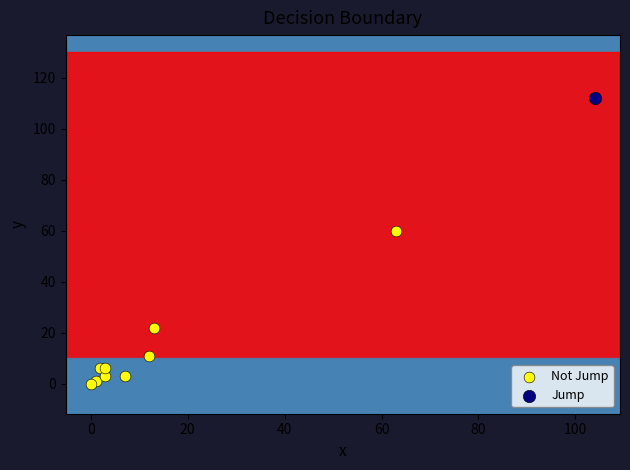

What are all the series names shown in the legend?

Not Jump, Jump